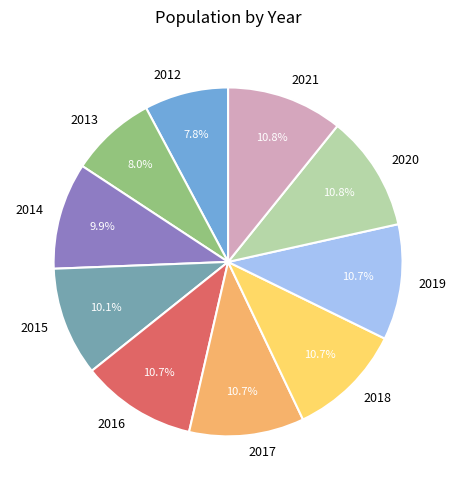

To the nearest percent, what is the average slice percentage?

10%